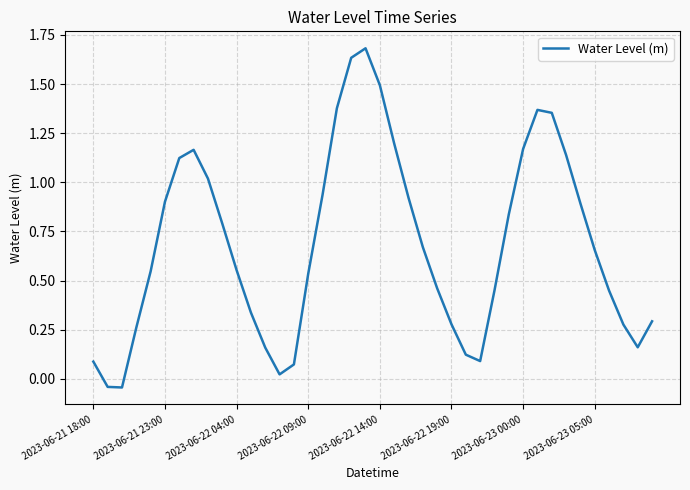

How many interior local peaks (higher than both neighbors) does the data have?

3